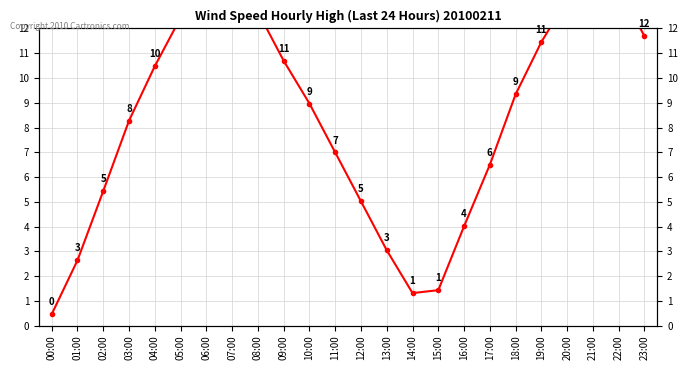

Where is the data nearest to the value 7?

11:00